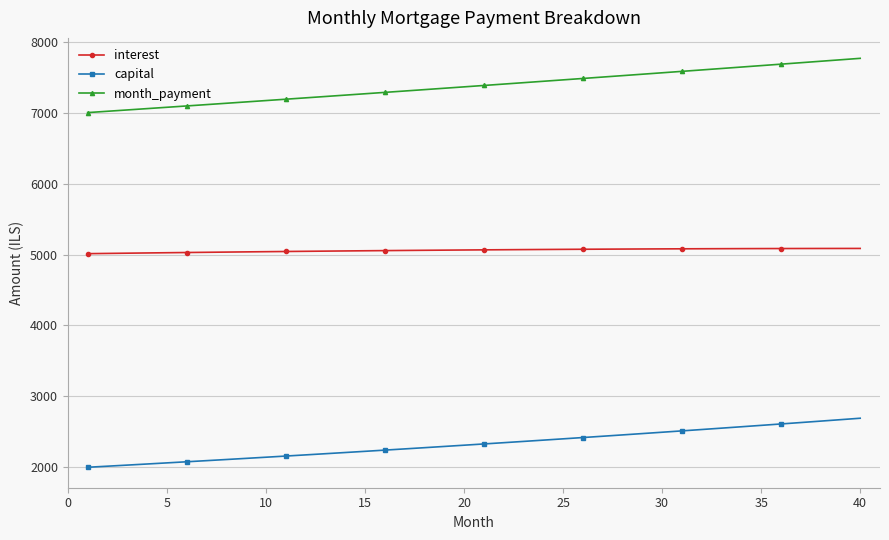

What is the difference between the maximum and minimum values in the month_payment series?

766.9